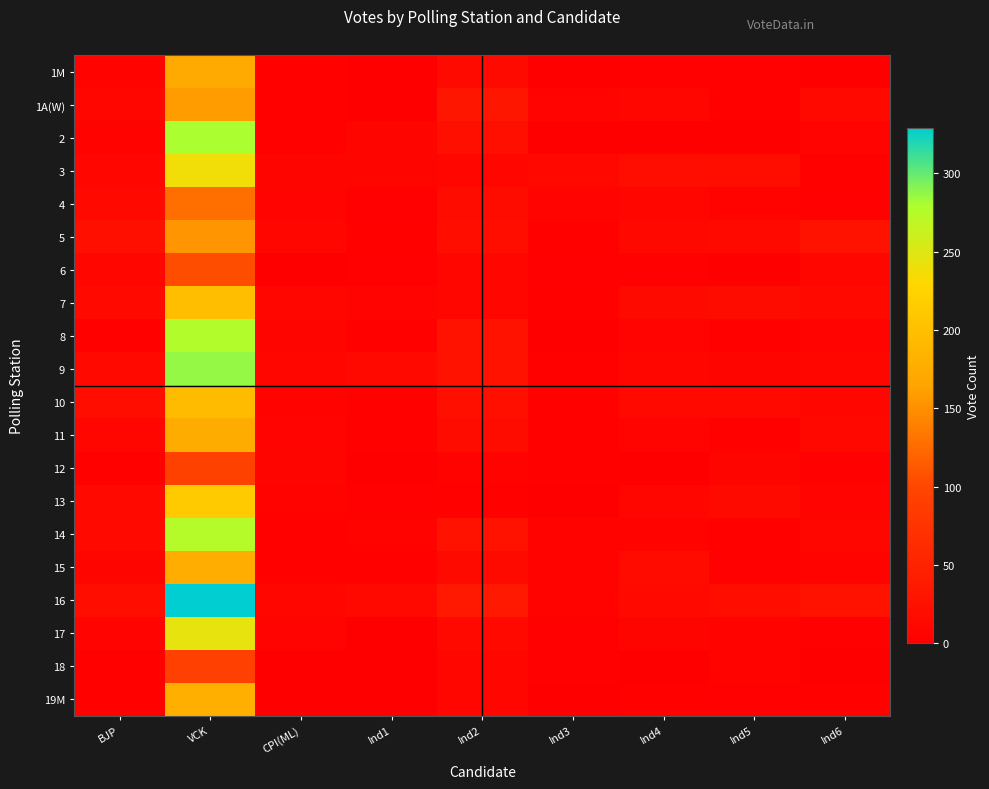

Reading left to right, transcribe all the data shown in this chart.

1M: BJP=6	VCK=171	CPI(ML)=5	Ind1=2	Ind2=16	Ind3=1	Ind4=3	Ind5=3	Ind6=1
1A(W): BJP=10	VCK=159	CPI(ML)=4	Ind1=2	Ind2=33	Ind3=7	Ind4=11	Ind5=5	Ind6=13
2: BJP=6	VCK=280	CPI(ML)=4	Ind1=8	Ind2=23	Ind3=2	Ind4=2	Ind5=1	Ind6=7
3: BJP=10	VCK=239	CPI(ML)=8	Ind1=8	Ind2=11	Ind3=12	Ind4=20	Ind5=21	Ind6=4
4: BJP=14	VCK=128	CPI(ML)=7	Ind1=3	Ind2=19	Ind3=7	Ind4=9	Ind5=6	Ind6=3
5: BJP=23	VCK=153	CPI(ML)=10	Ind1=4	Ind2=21	Ind3=4	Ind4=12	Ind5=15	Ind6=26
6: BJP=11	VCK=105	CPI(ML)=2	Ind1=3	Ind2=9	Ind3=3	Ind4=3	Ind5=2	Ind6=9
7: BJP=14	VCK=200	CPI(ML)=11	Ind1=7	Ind2=11	Ind3=4	Ind4=16	Ind5=18	Ind6=15
8: BJP=4	VCK=276	CPI(ML)=8	Ind1=4	Ind2=28	Ind3=1	Ind4=7	Ind5=4	Ind6=7
9: BJP=13	VCK=286	CPI(ML)=11	Ind1=15	Ind2=28	Ind3=5	Ind4=9	Ind5=8	Ind6=11
10: BJP=21	VCK=194	CPI(ML)=6	Ind1=4	Ind2=23	Ind3=4	Ind4=13	Ind5=14	Ind6=9
11: BJP=11	VCK=174	CPI(ML)=7	Ind1=4	Ind2=19	Ind3=4	Ind4=7	Ind5=4	Ind6=12
12: BJP=5	VCK=94	CPI(ML)=8	Ind1=2	Ind2=6	Ind3=5	Ind4=2	Ind5=8	Ind6=3
13: BJP=15	VCK=214	CPI(ML)=6	Ind1=3	Ind2=5	Ind3=2	Ind4=10	Ind5=16	Ind6=7
14: BJP=13	VCK=275	CPI(ML)=5	Ind1=6	Ind2=29	Ind3=6	Ind4=6	Ind5=5	Ind6=9
15: BJP=8	VCK=175	CPI(ML)=4	Ind1=5	Ind2=16	Ind3=6	Ind4=17	Ind5=3	Ind6=6
16: BJP=21	VCK=329	CPI(ML)=10	Ind1=13	Ind2=36	Ind3=6	Ind4=14	Ind5=21	Ind6=29
17: BJP=7	VCK=245	CPI(ML)=7	Ind1=2	Ind2=14	Ind3=3	Ind4=8	Ind5=6	Ind6=3
18: BJP=5	VCK=93	CPI(ML)=1	Ind1=2	Ind2=11	Ind3=3	Ind4=2	Ind5=6	Ind6=1
19M: BJP=5	VCK=178	CPI(ML)=0	Ind1=2	Ind2=11	Ind3=2	Ind4=5	Ind5=3	Ind6=5